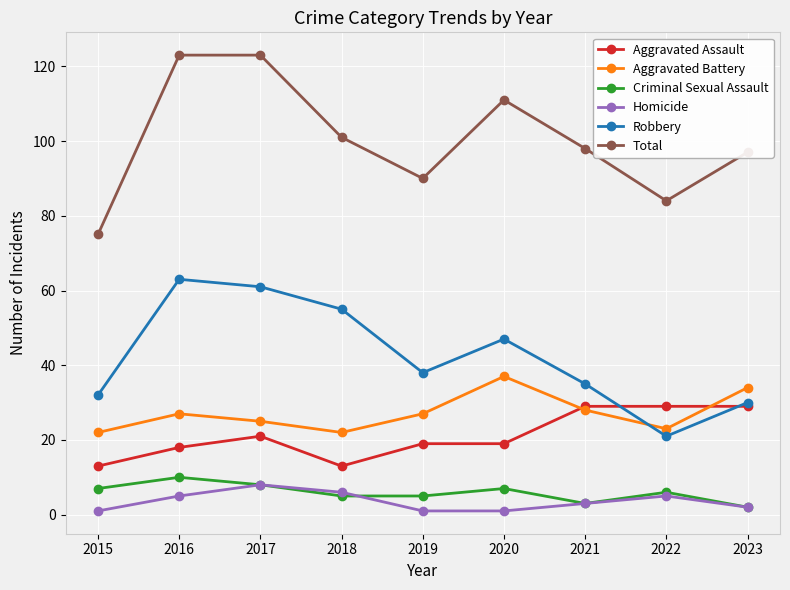

True or false: Criminal Sexual Assault has more than 2 points higher than both neighbors.

True